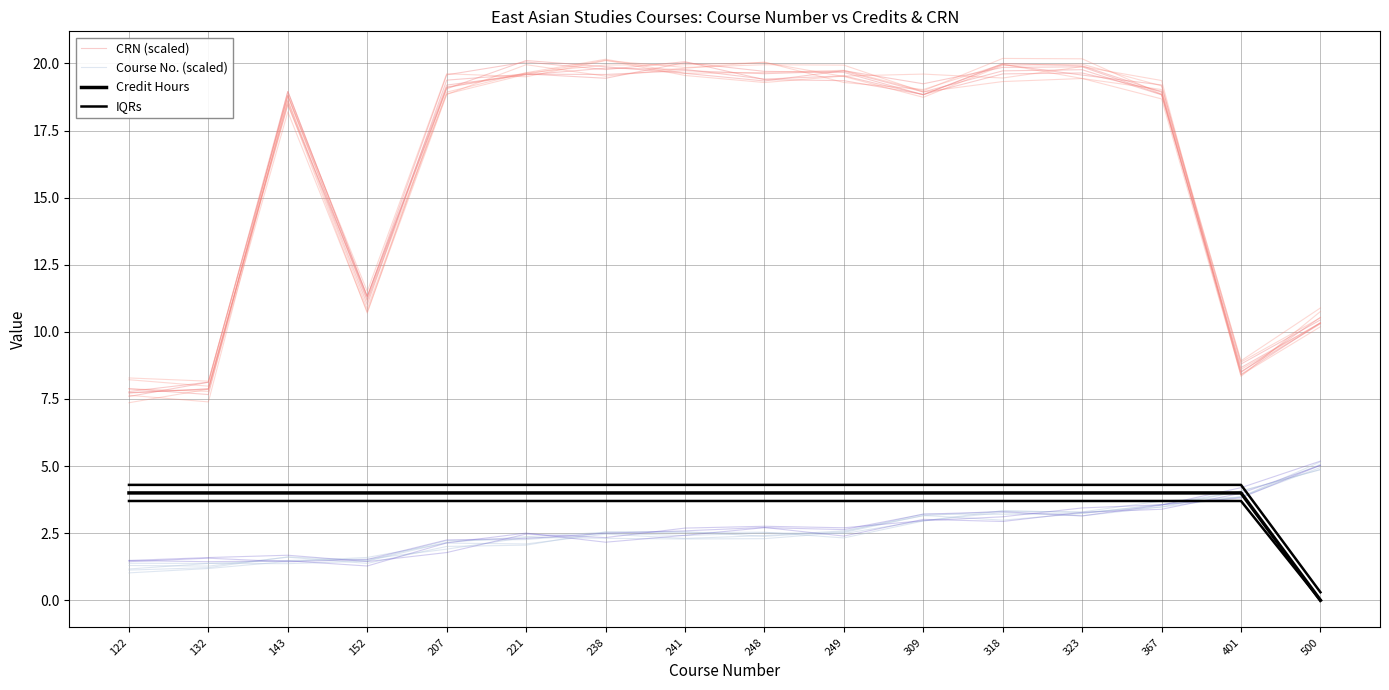

What is the sum of all IQRs values?

64.8